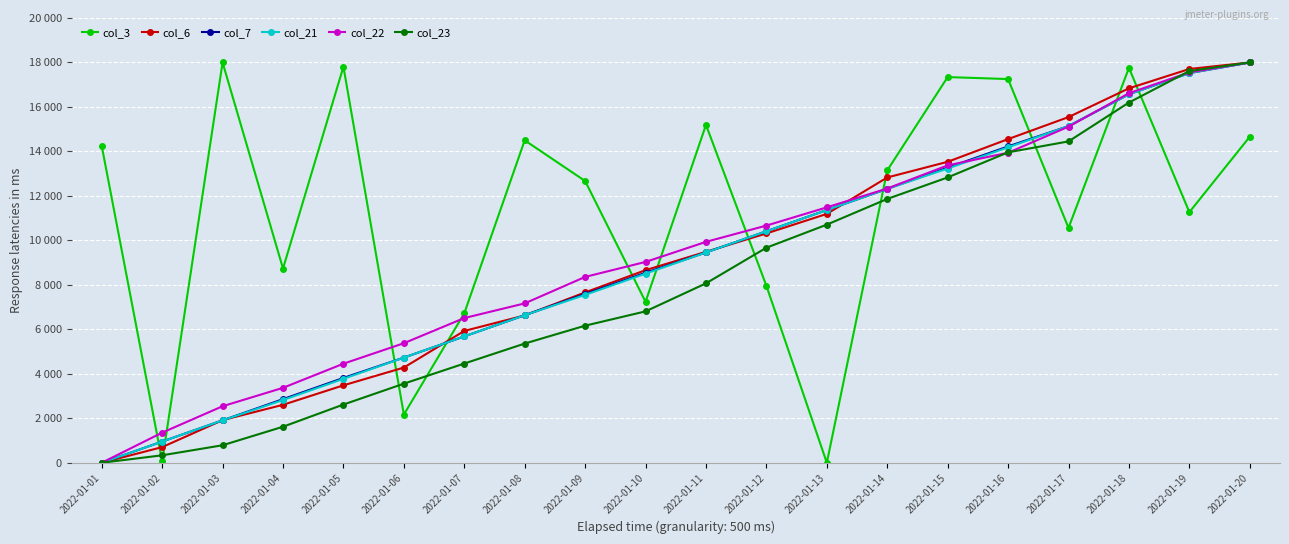

Rank the series at 2022-01-14 from lowest to highest value.

col_23, col_7, col_21, col_22, col_6, col_3